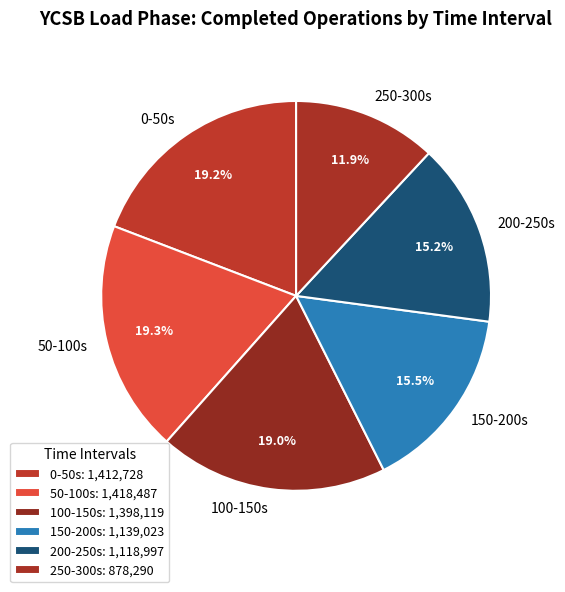

What is the total percentage of 0-50s and 250-300s?

31.1%